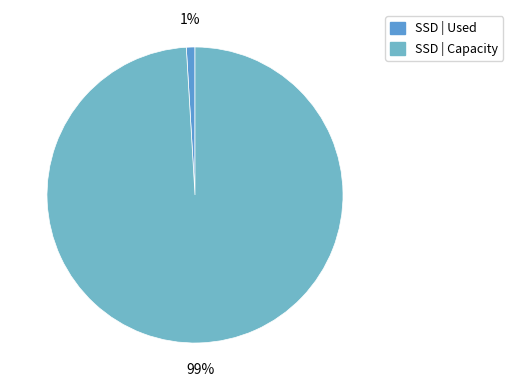

Count the number of slices in the pie.

2